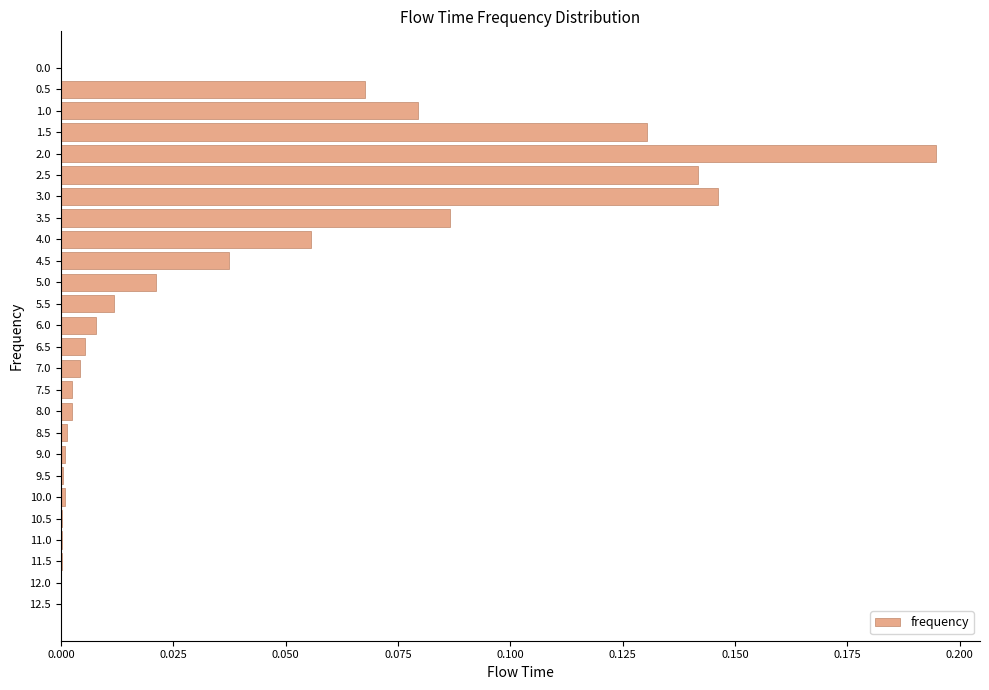

True or false: the data shows 0.0 at 5.0.

True